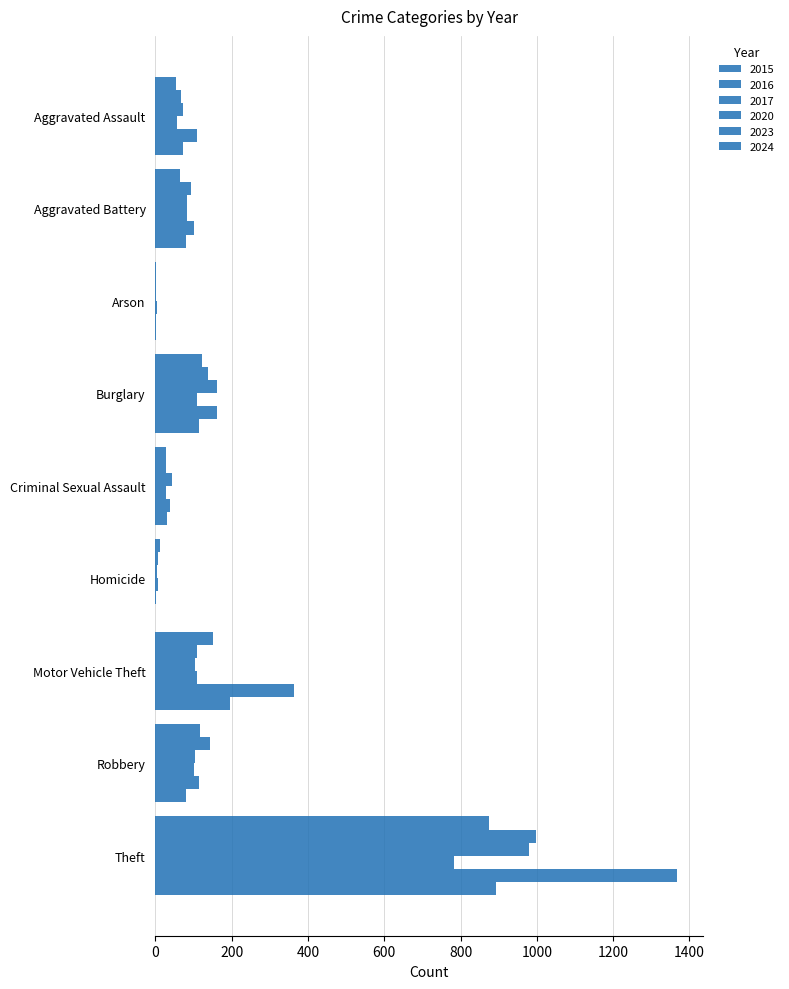

What is the label of the 9th bar from the right?

Aggravated Assault